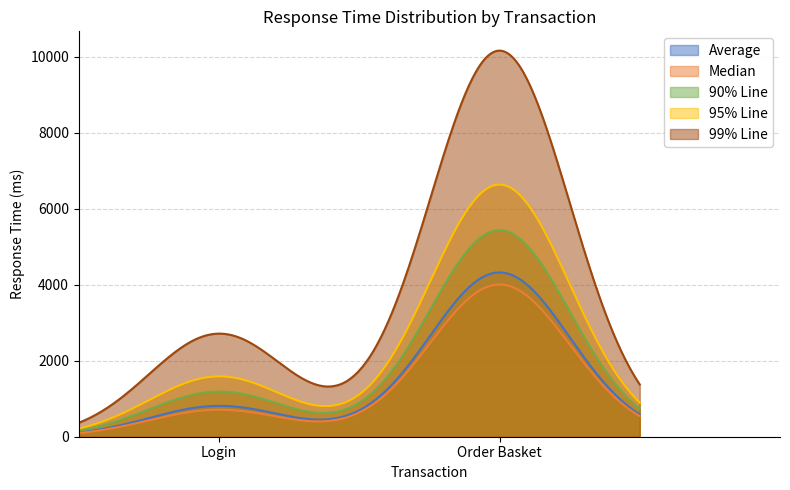

The Median series shows 708 at Login. True or false?

True